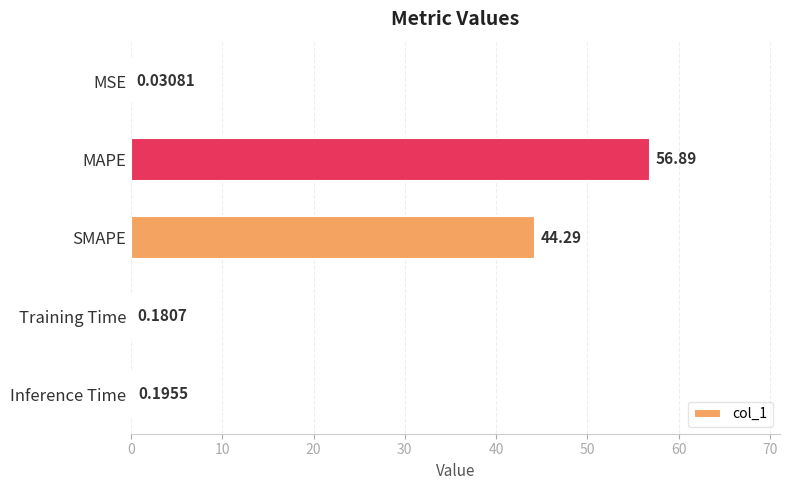

What is the sum of the values at MAPE and Inference Time?

57.1